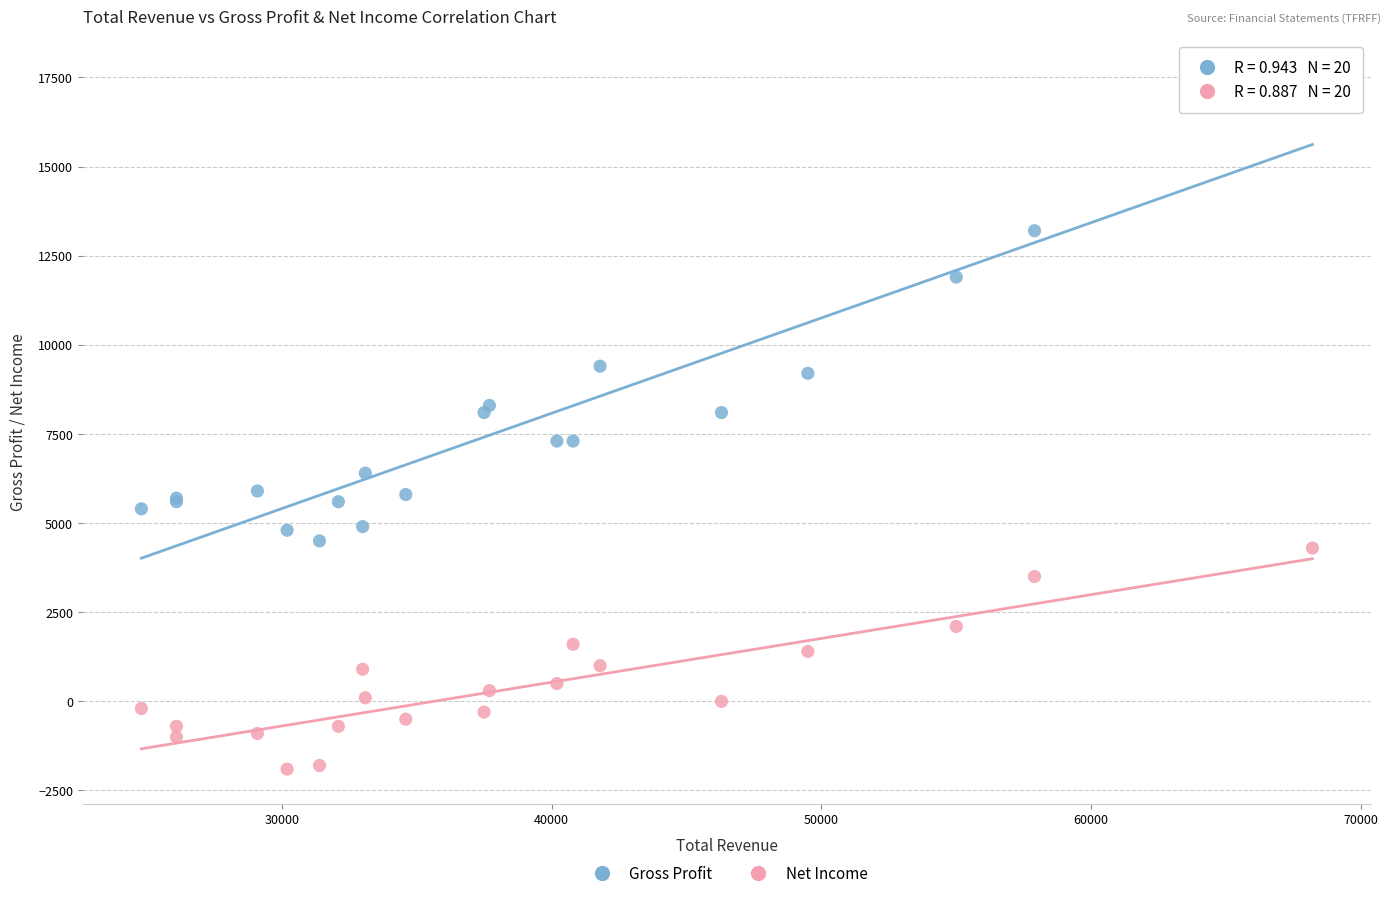

Which series has the widest spread of Y values?

Gross Profit